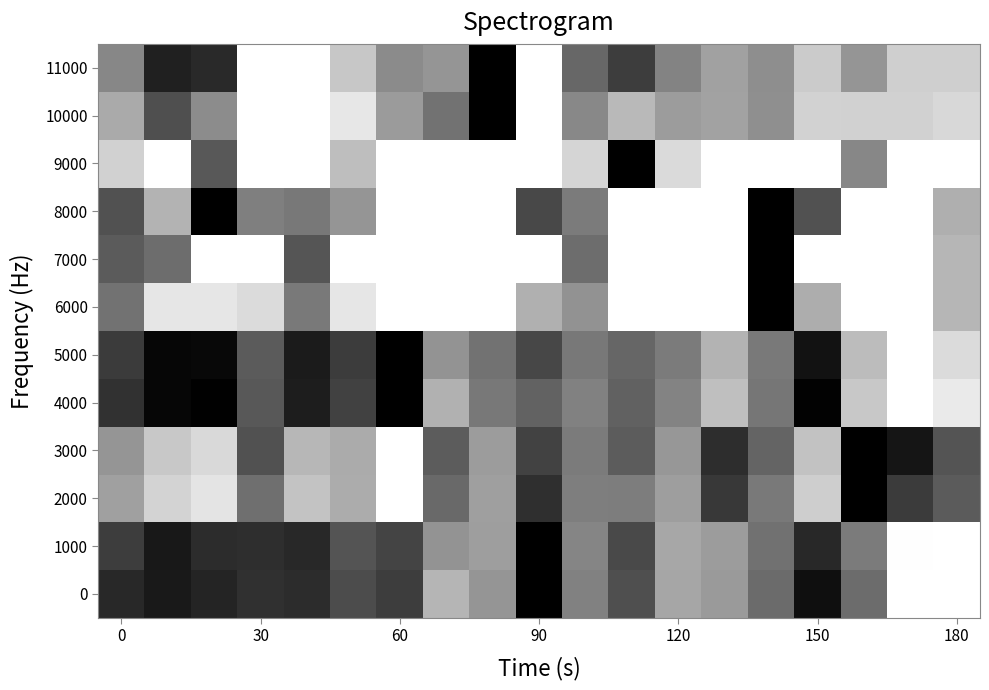

Reading right to left, what are all the values shown in this chart?

0: 0.0	0.0	0.6	0.9	0.6	0.4	0.3	0.7	0.5	1.0	0.4	0.3	0.8	0.7	0.8	0.8	0.9	0.9	0.8
1000: 0.0	0.0	0.5	0.8	0.6	0.4	0.3	0.7	0.5	1.0	0.4	0.4	0.7	0.7	0.8	0.8	0.8	0.9	0.8
2000: 0.6	0.8	1.0	0.2	0.5	0.8	0.4	0.5	0.5	0.8	0.4	0.6	0.0	0.3	0.2	0.6	0.1	0.2	0.4
3000: 0.7	0.9	1.0	0.2	0.6	0.8	0.4	0.6	0.5	0.7	0.4	0.6	0.0	0.3	0.3	0.7	0.2	0.2	0.4
4000: 0.1	0.0	0.2	1.0	0.5	0.3	0.5	0.6	0.5	0.6	0.5	0.3	1.0	0.7	0.9	0.7	1.0	1.0	0.8
5000: 0.1	0.0	0.3	0.9	0.5	0.3	0.5	0.6	0.5	0.7	0.6	0.4	1.0	0.8	0.9	0.6	1.0	1.0	0.8
6000: 0.3	0.0	0.0	0.3	1.0	0.0	0.0	0.0	0.4	0.3	0.0	0.0	0.0	0.1	0.5	0.1	0.1	0.1	0.6
7000: 0.3	0.0	0.0	0.0	1.0	0.0	0.0	0.0	0.6	0.0	0.0	0.0	0.0	0.0	0.7	0.0	0.0	0.6	0.6
8000: 0.3	0.0	0.0	0.7	1.0	0.0	0.0	0.0	0.5	0.7	0.0	0.0	0.0	0.4	0.5	0.5	1.0	0.3	0.7
9000: 0.0	0.0	0.5	0.0	0.0	0.0	0.1	1.0	0.2	0.0	0.0	0.0	0.0	0.3	0.0	0.0	0.7	0.0	0.2
10000: 0.2	0.2	0.2	0.2	0.4	0.4	0.4	0.3	0.5	0.0	1.0	0.5	0.4	0.1	0.0	0.0	0.5	0.7	0.3
11000: 0.2	0.2	0.4	0.2	0.4	0.4	0.5	0.8	0.6	0.0	1.0	0.4	0.5	0.2	0.0	0.0	0.8	0.9	0.5